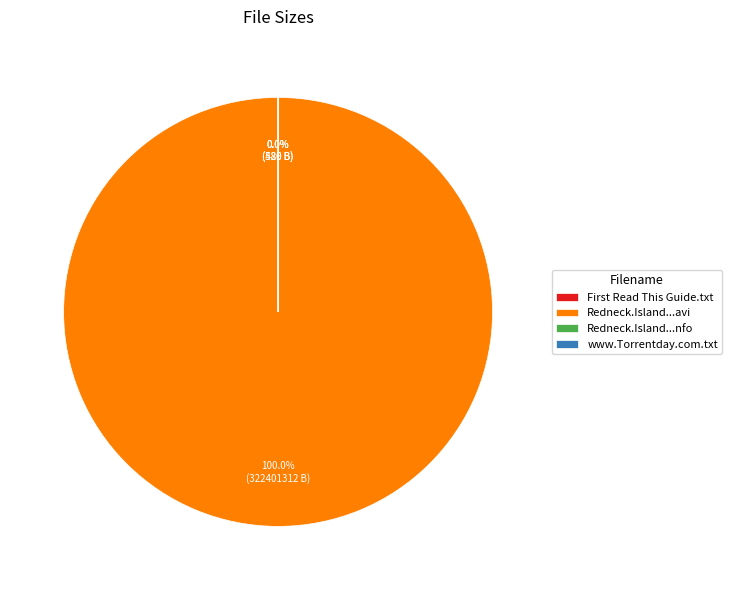

Count the number of slices in the pie.

4